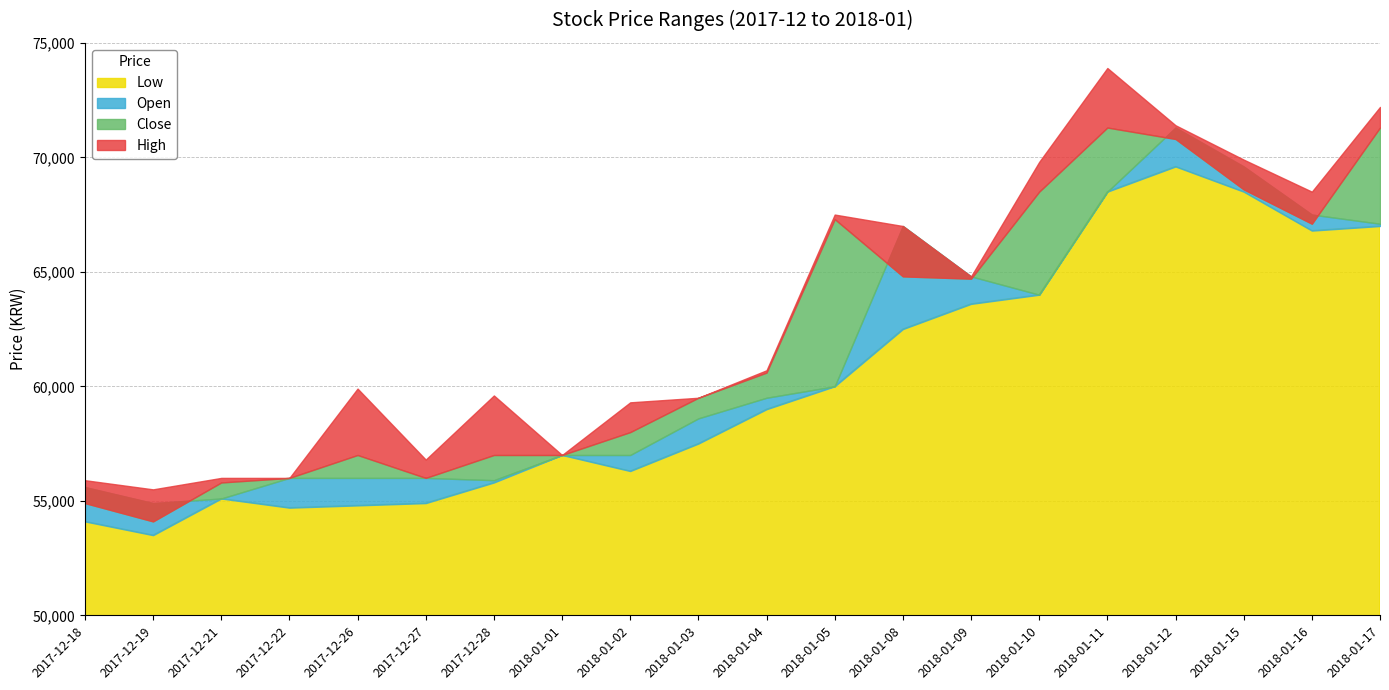

What is the sum of the Low values at 2018-01-05 and 2018-01-15?

128500